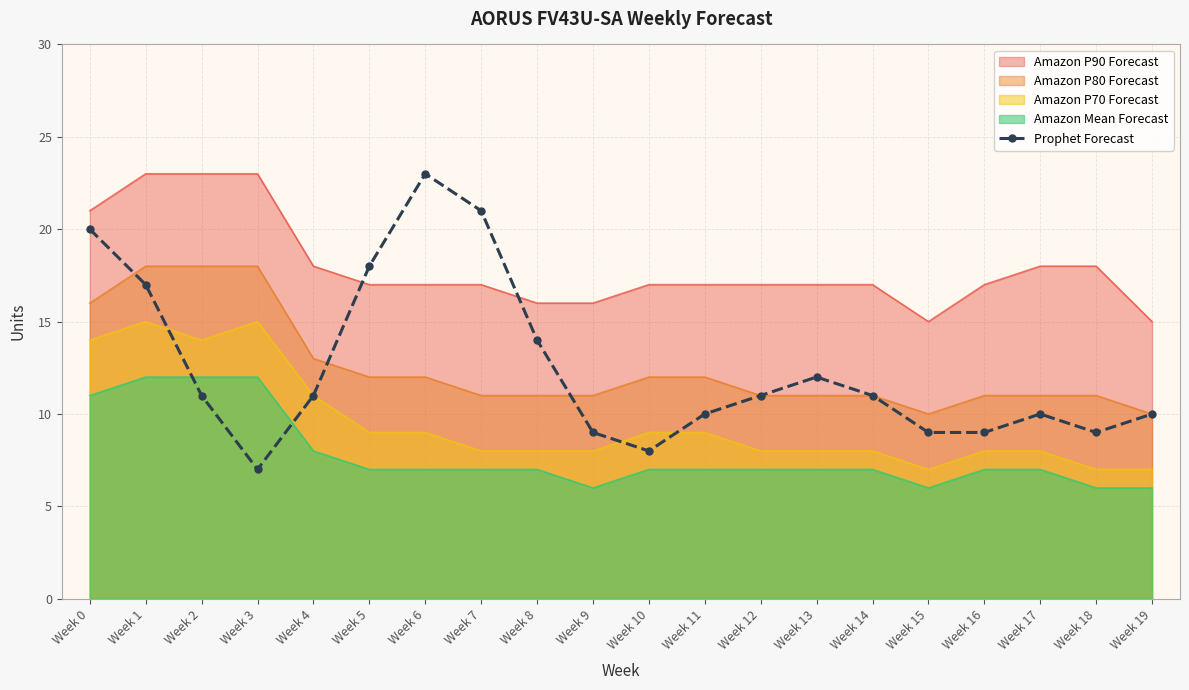

True or false: there are more than 1 points higher than both neighbors.

True